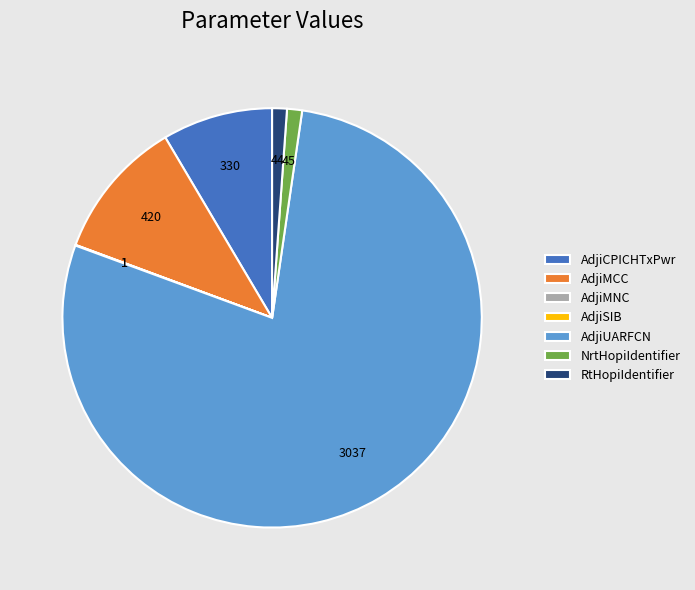

Do AdjiCPICHTxPwr and NrtHopiIdentifier together represent more than half of the pie?

No